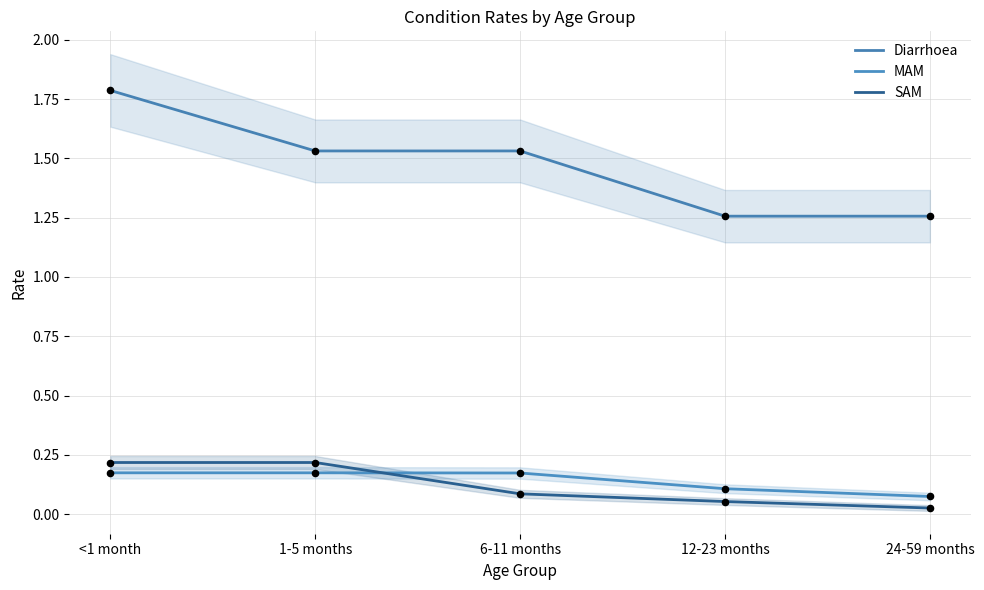

Which series contains the highest Y value?

Diarrhoea